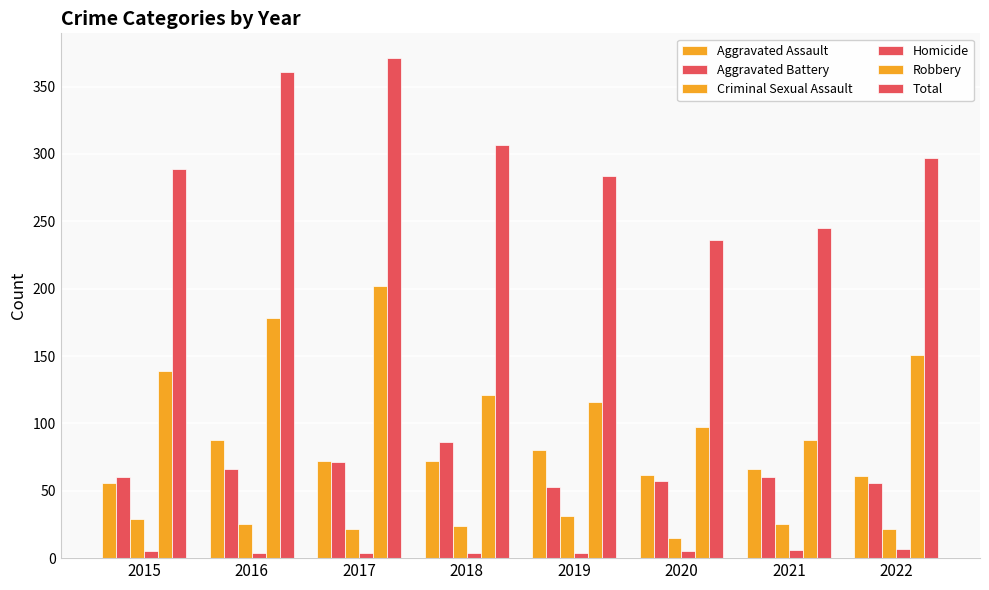

What is the value of the Criminal Sexual Assault bar at the 6th from the left?

15